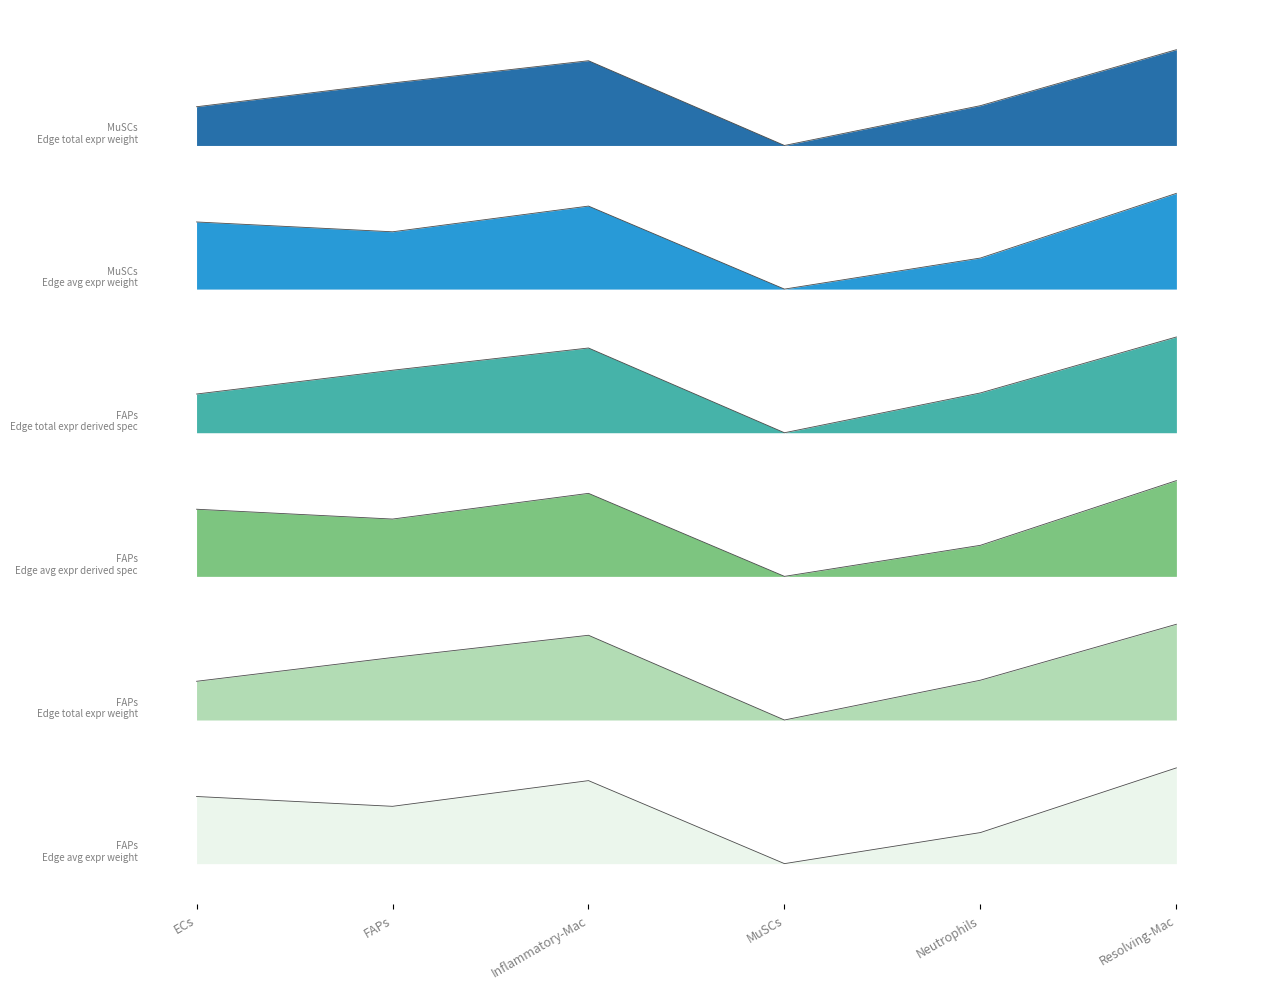

Reading left to right, what are all the values shown in this chart?

FAPs - Edge avg expr weight: ECs=0.8	FAPs=0.7	Inflammatory-Mac=1.0	MuSCs=0.0	Neutrophils=0.4	Resolving-Mac=1.2
FAPs - Edge total expr weight: ECs=9.5	FAPs=9.8	Inflammatory-Mac=10.1	MuSCs=9.0	Neutrophils=9.5	Resolving-Mac=10.2
FAPs - Edge avg expr derived spec: ECs=4.4	FAPs=4.3	Inflammatory-Mac=4.6	MuSCs=3.6	Neutrophils=4.0	Resolving-Mac=4.8
FAPs - Edge total expr derived spec: ECs=2.3	FAPs=2.6	Inflammatory-Mac=2.9	MuSCs=1.8	Neutrophils=2.3	Resolving-Mac=3.0
MuSCs - Edge avg expr weight: ECs=8.0	FAPs=7.9	Inflammatory-Mac=8.2	MuSCs=7.2	Neutrophils=7.6	Resolving-Mac=8.4
MuSCs - Edge total expr weight: ECs=5.9	FAPs=6.2	Inflammatory-Mac=6.5	MuSCs=5.4	Neutrophils=5.9	Resolving-Mac=6.6